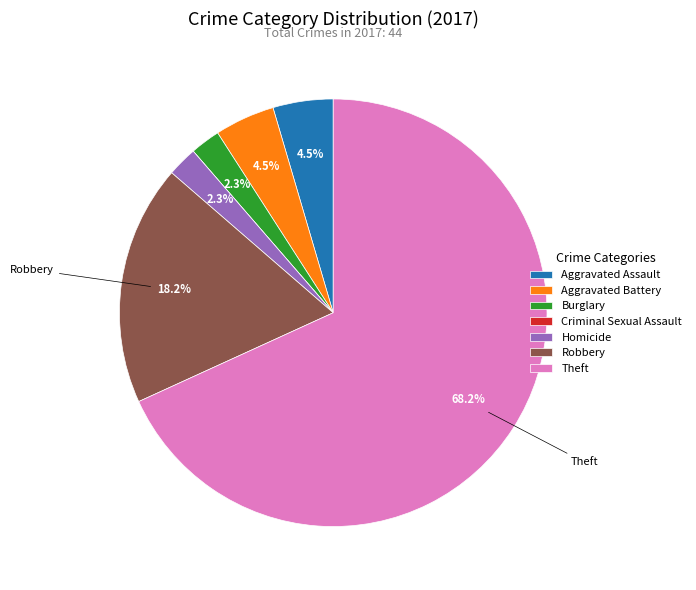

What percentage is the Homicide slice, to the nearest percent?

2%